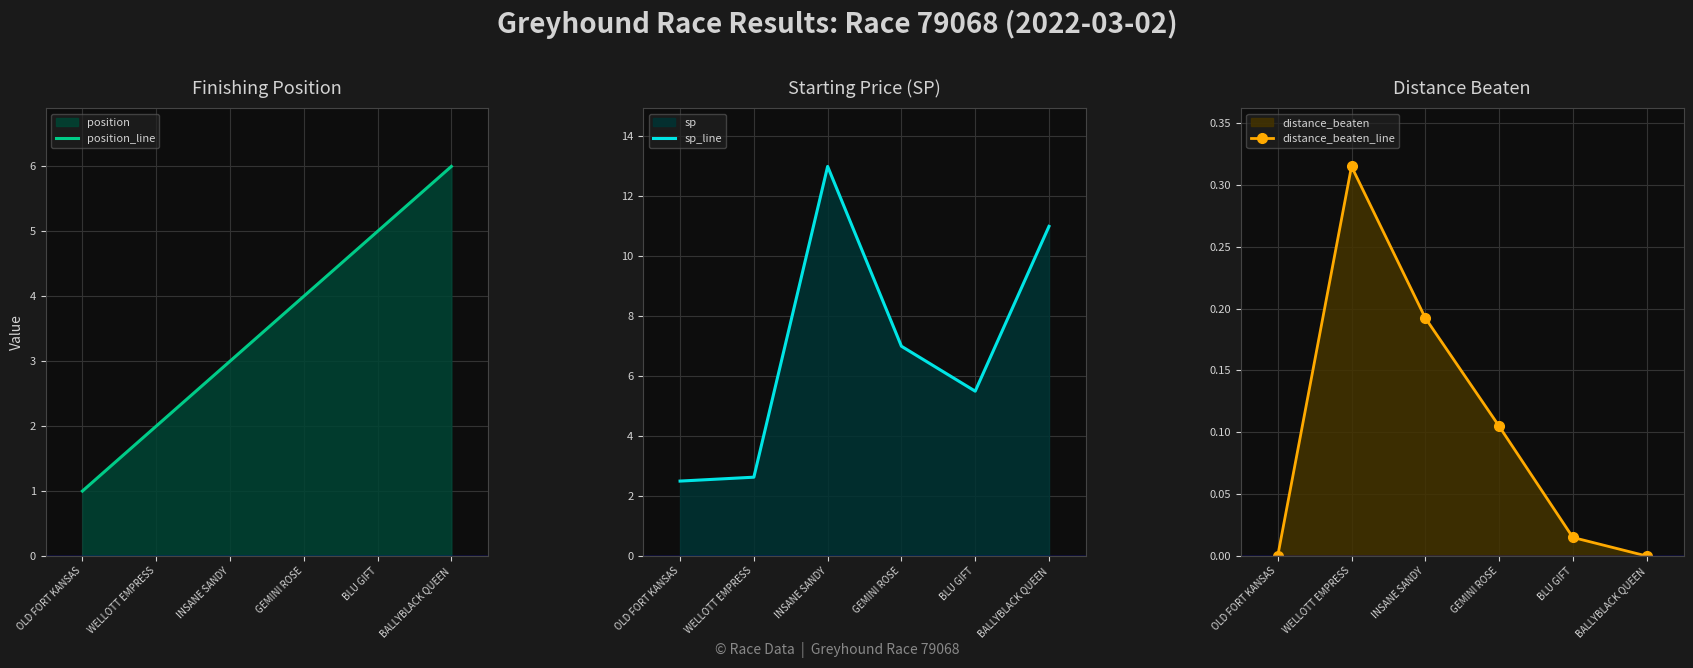

Rank the series by their average value, from highest to lowest.

sp_line, position_line, distance_beaten_line